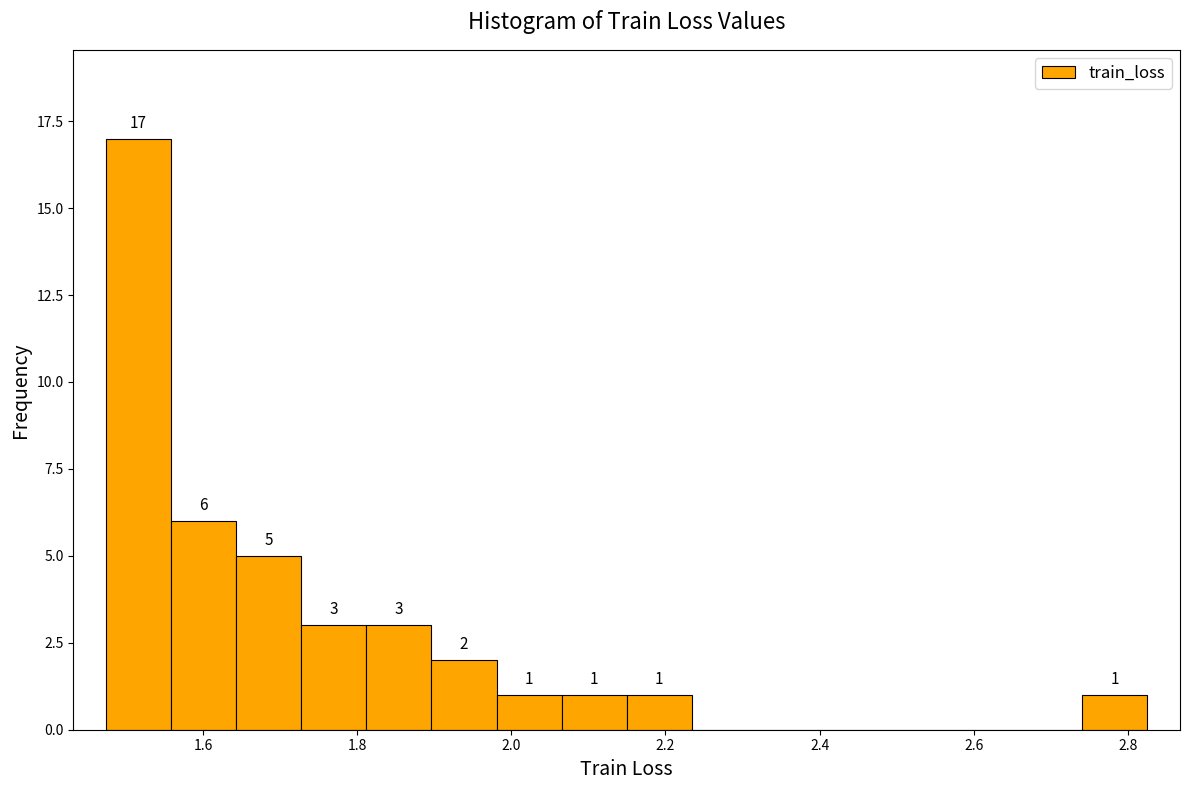

Which range on the x-axis has the tallest bar?

1.48 to 1.56